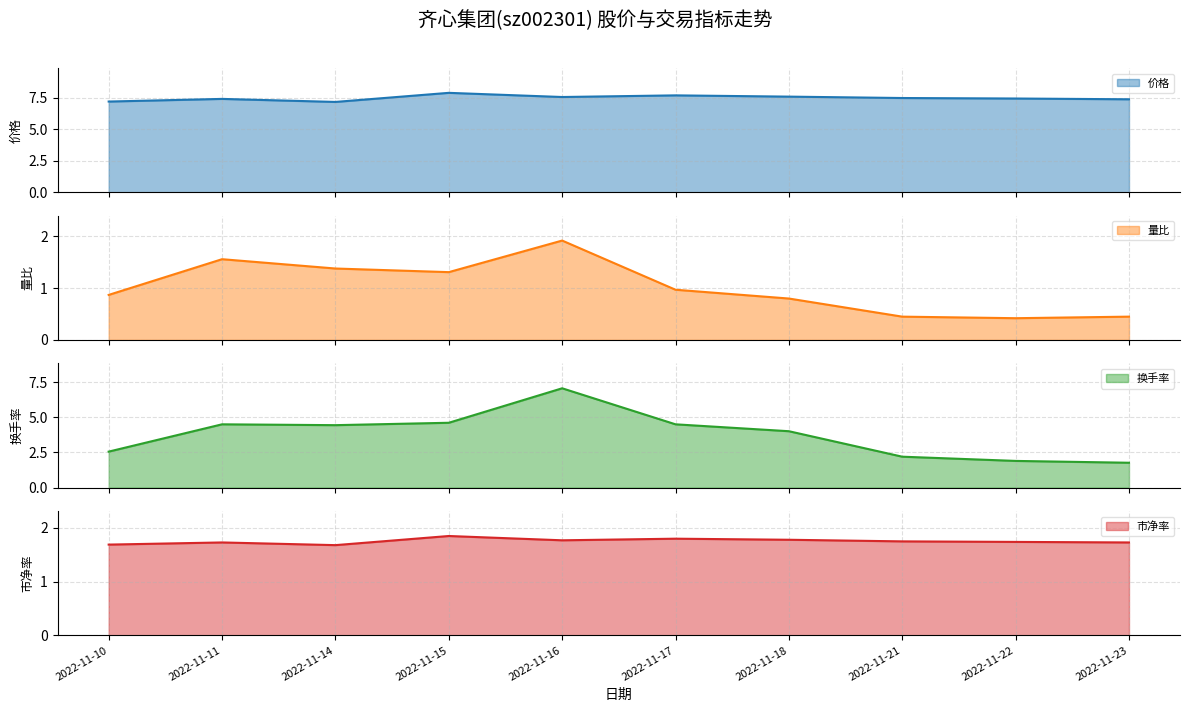

What is the total value across all series at 2022-11-10?

12.3